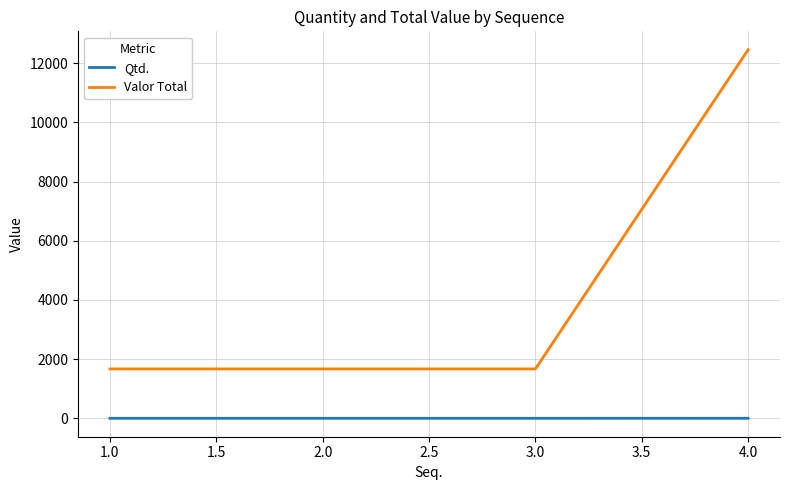

Rank the series at 2.0 from highest to lowest value.

Valor Total, Qtd.